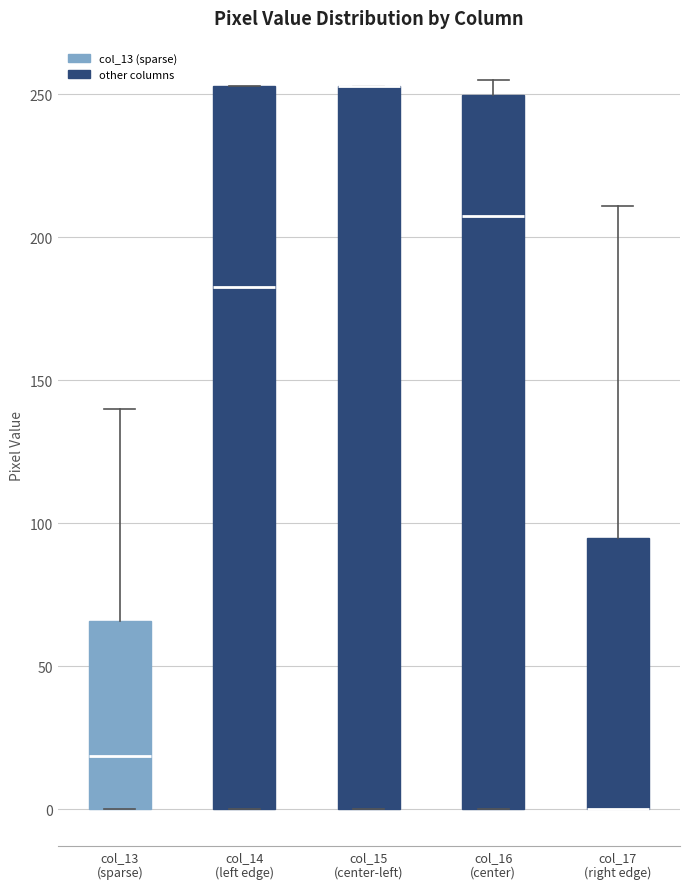

Reading left to right, read every box against the y-axis: the position of its median line, the range the box covers, and the ends of its whiskers. The values are not printed on the chart, so give them approximately, as read against the axis.

col_13 (sparse): median 20, box 0 to 65, whiskers 0 to 140
col_14 (left edge): median 185, box 0 to 255, whiskers 0 to 255
col_15 (center-left): median 255 (drawn on the box's upper edge), box 0 to 255, whiskers 0 to 255
col_16 (center): median 210, box 0 to 250, whiskers 0 to 255
col_17 (right edge): median 0 (drawn on the box's lower edge), box 0 to 95, whiskers 0 to 210